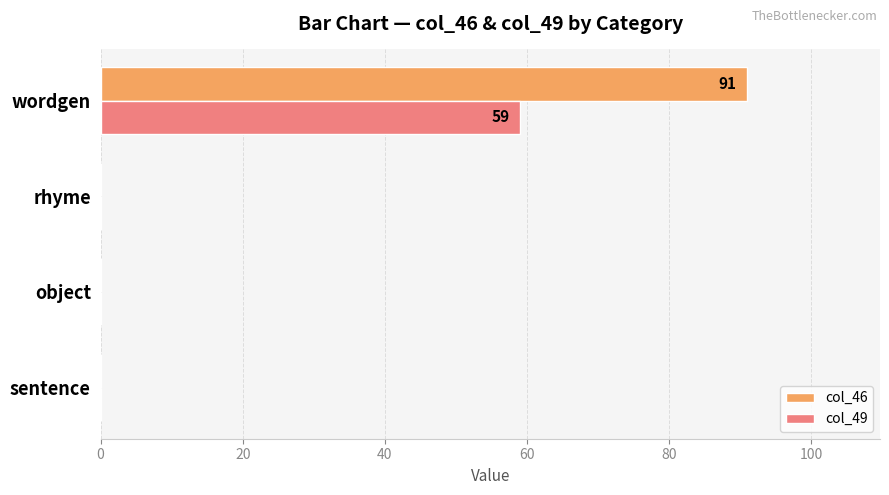

At which category is the sum across all series the highest?

wordgen